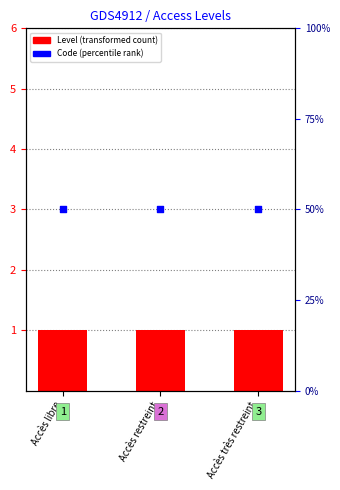

What is the total value across all series at Accès très restreint?

51